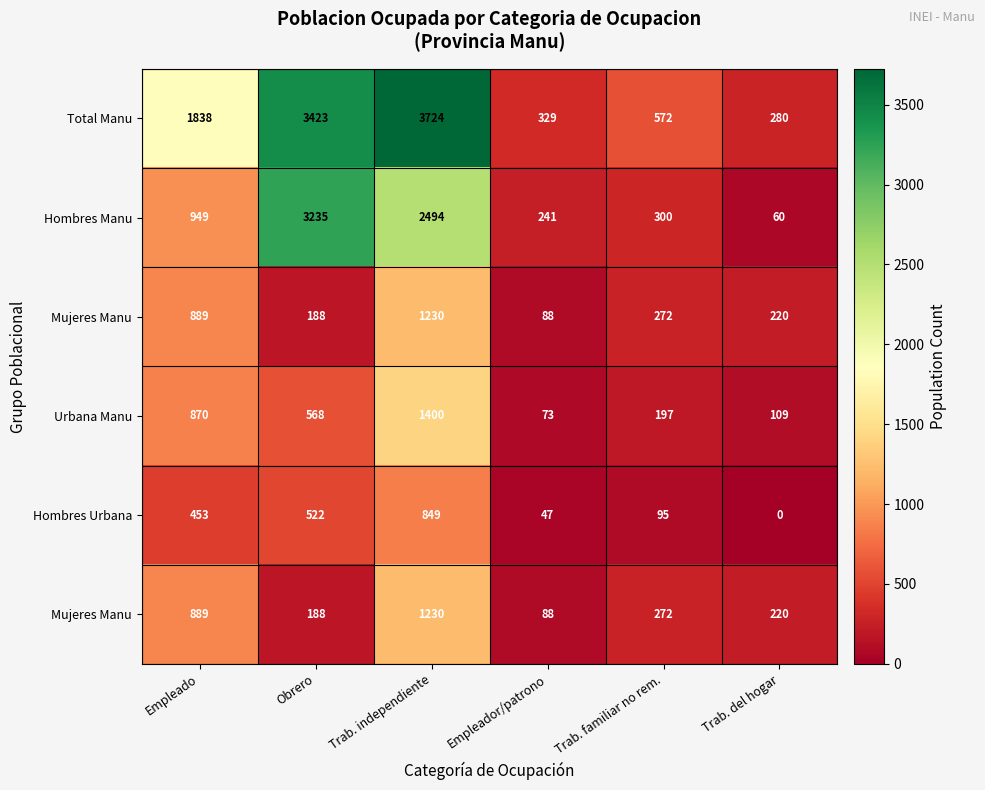

At which category is the sum across all series the highest?

Trab. independiente